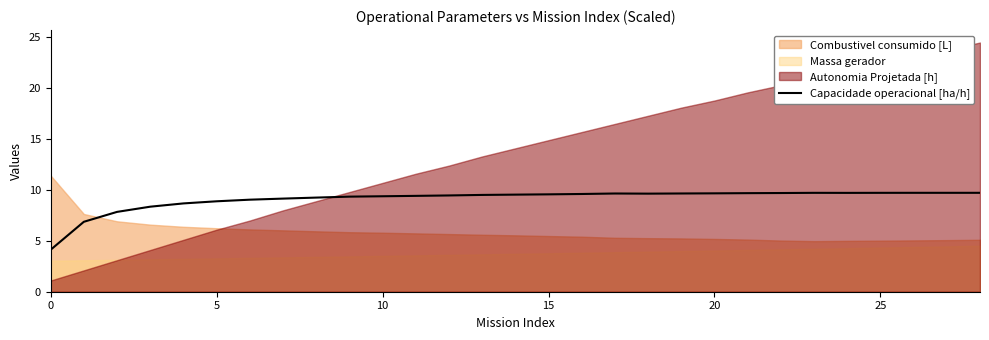

What is the average value?

9.1